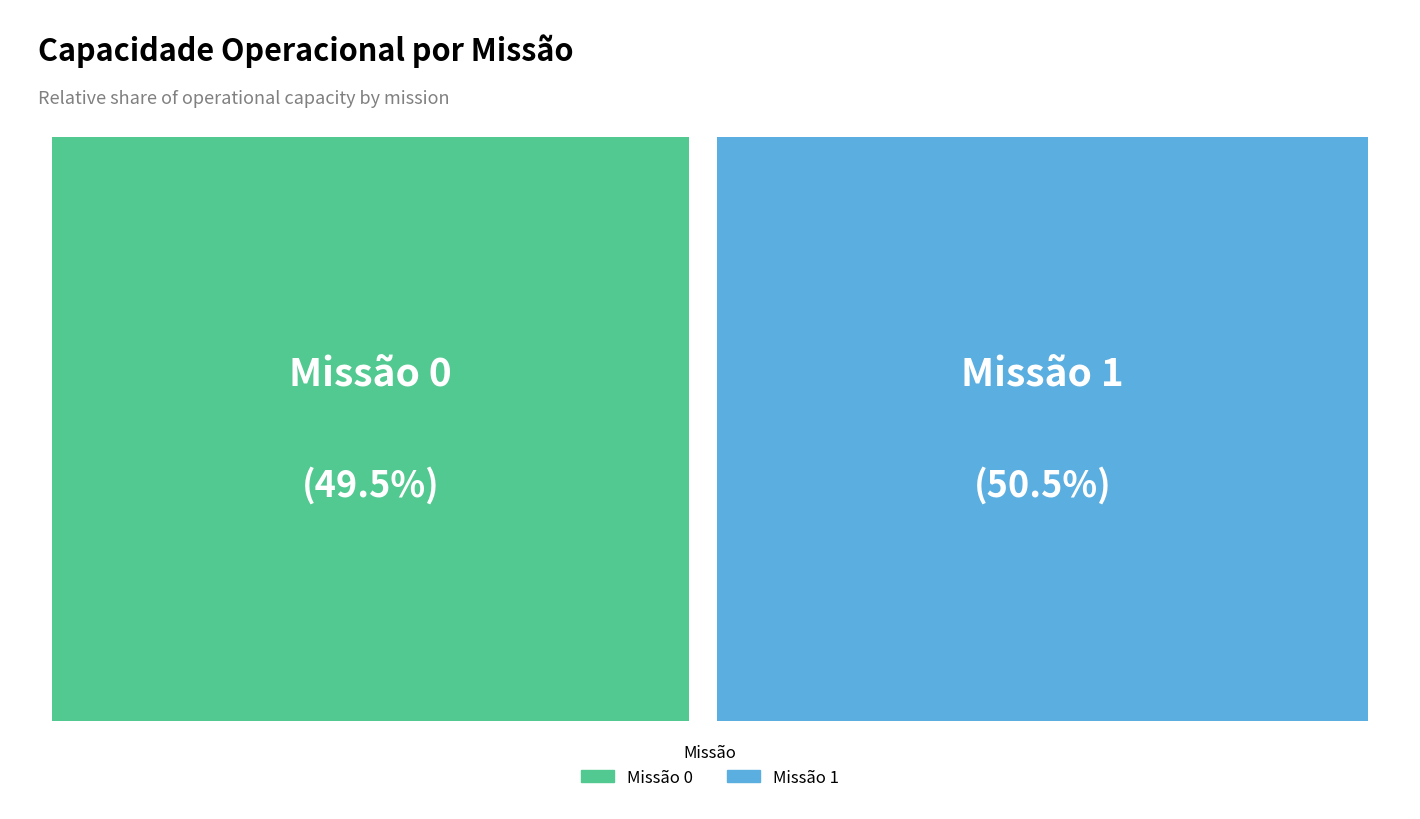

The 0 slice represents 58% of the pie. True or false?

False